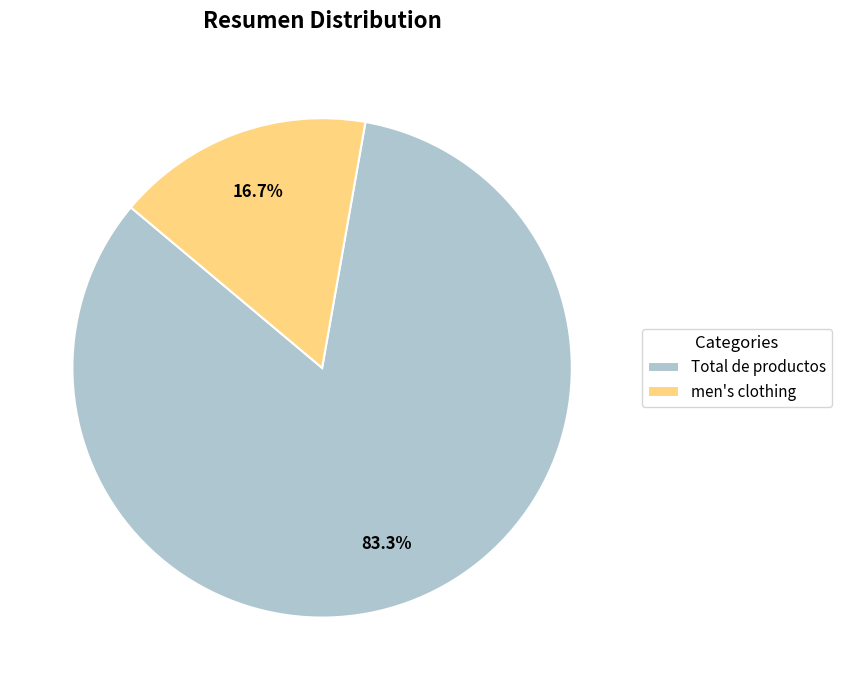

Count the number of slices in the pie.

2